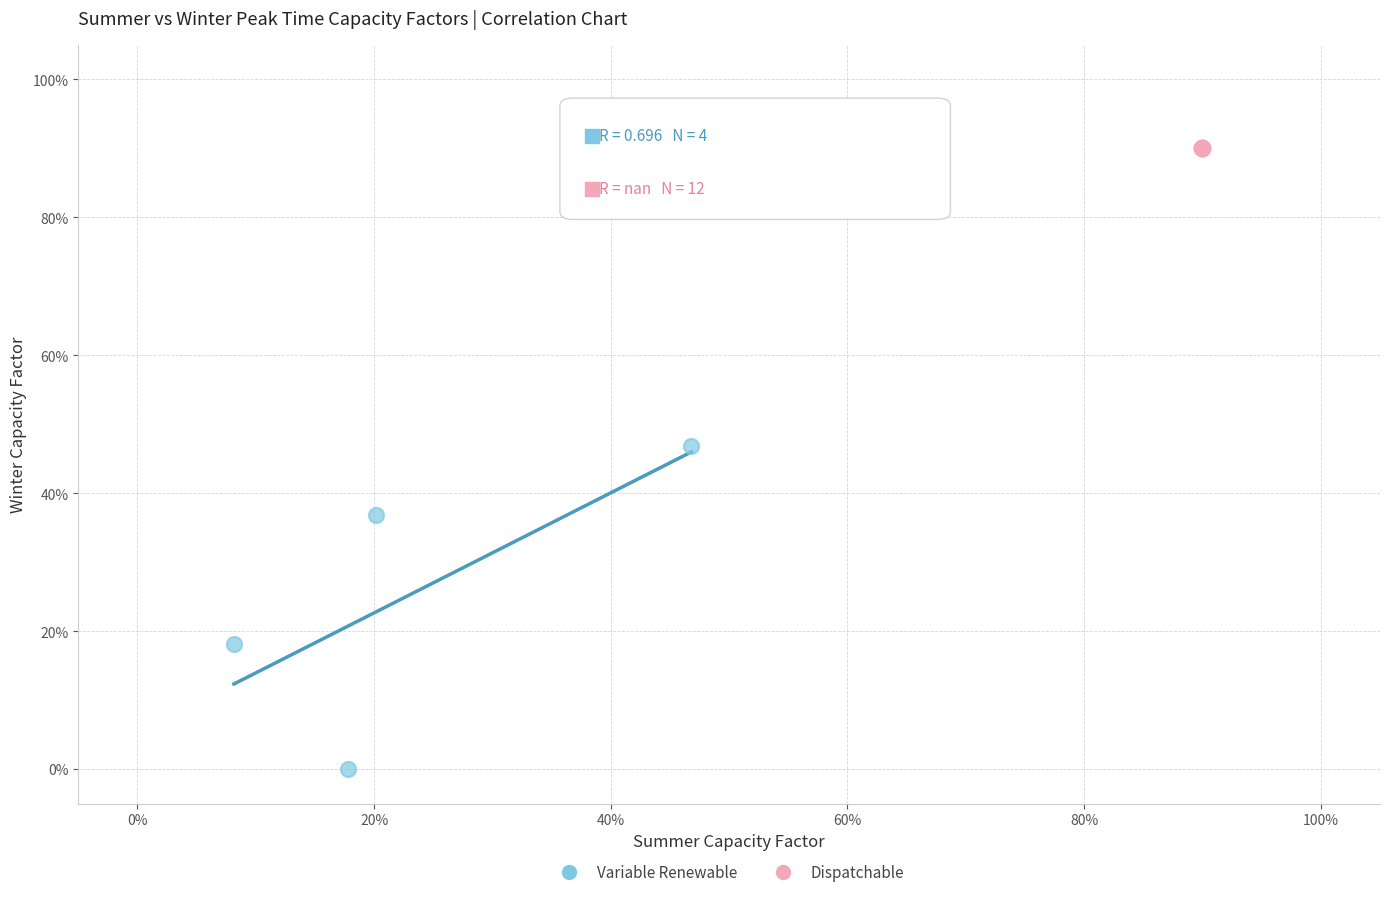

Which series reaches the minimum Y coordinate?

Variable Renewable